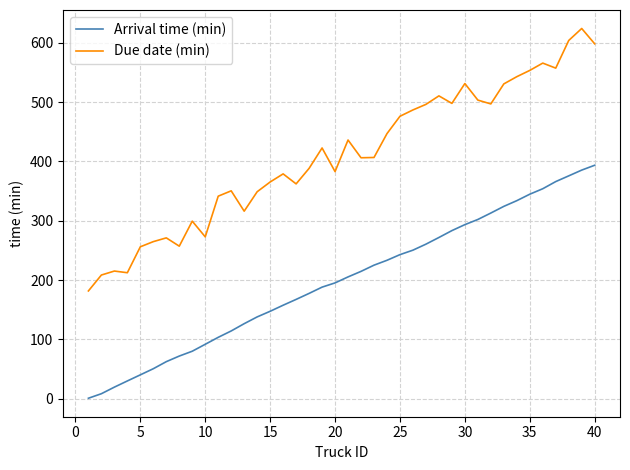

Which series has the widest spread of values?

Due date (min)